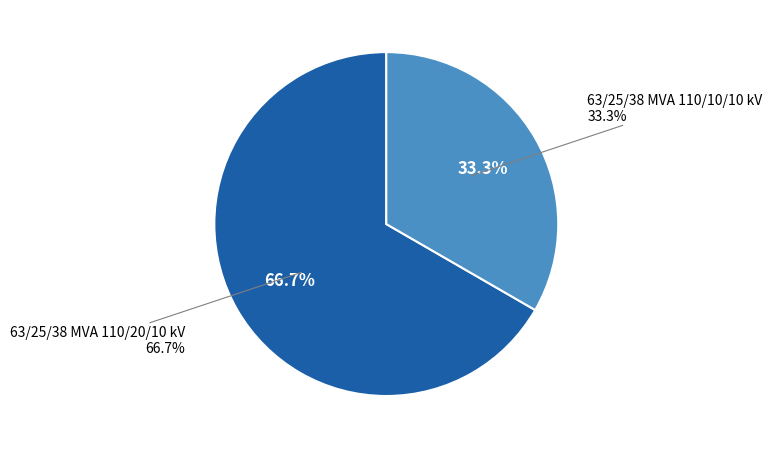

Between 63/25/38 MVA 110/20/10 kV and 63/25/38 MVA 110/10/10 kV, which is larger?

63/25/38 MVA 110/20/10 kV